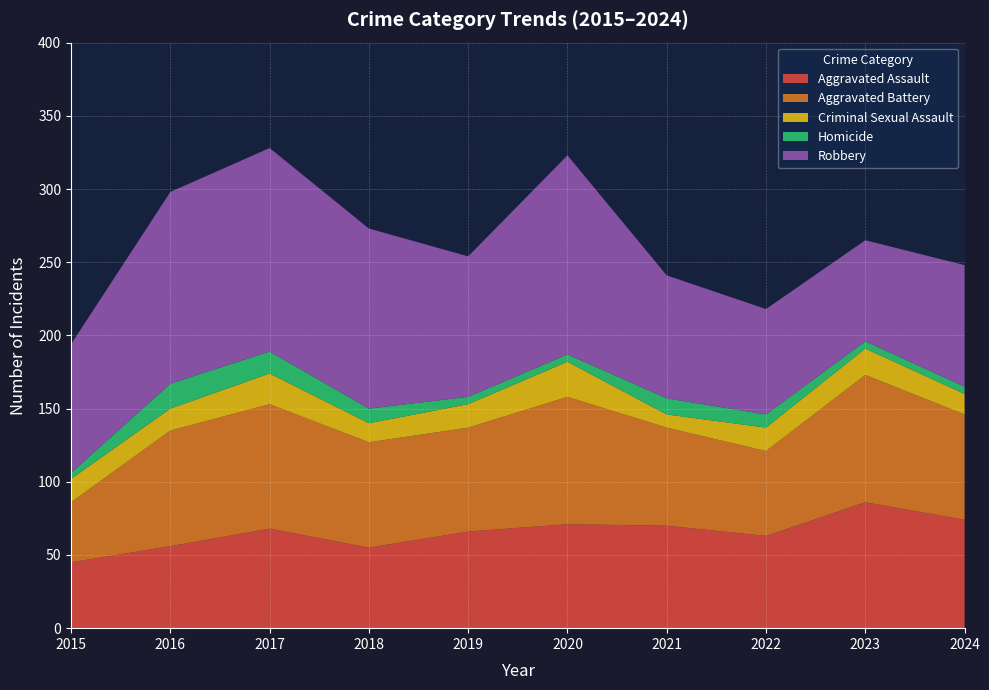

Reading right to left, list all the values displayed in this chart.

Aggravated Assault: 2024=74	2023=86	2022=63	2021=70	2020=71	2019=66	2018=55	2017=68	2016=56	2015=45
Aggravated Battery: 2024=72	2023=87	2022=58	2021=67	2020=87	2019=71	2018=72	2017=85	2016=79	2015=41
Criminal Sexual Assault: 2024=14	2023=18	2022=16	2021=9	2020=24	2019=16	2018=13	2017=21	2016=15	2015=16
Homicide: 2024=5	2023=5	2022=9	2021=11	2020=5	2019=5	2018=10	2017=15	2016=17	2015=4
Robbery: 2024=83	2023=69	2022=72	2021=84	2020=136	2019=96	2018=123	2017=139	2016=131	2015=88